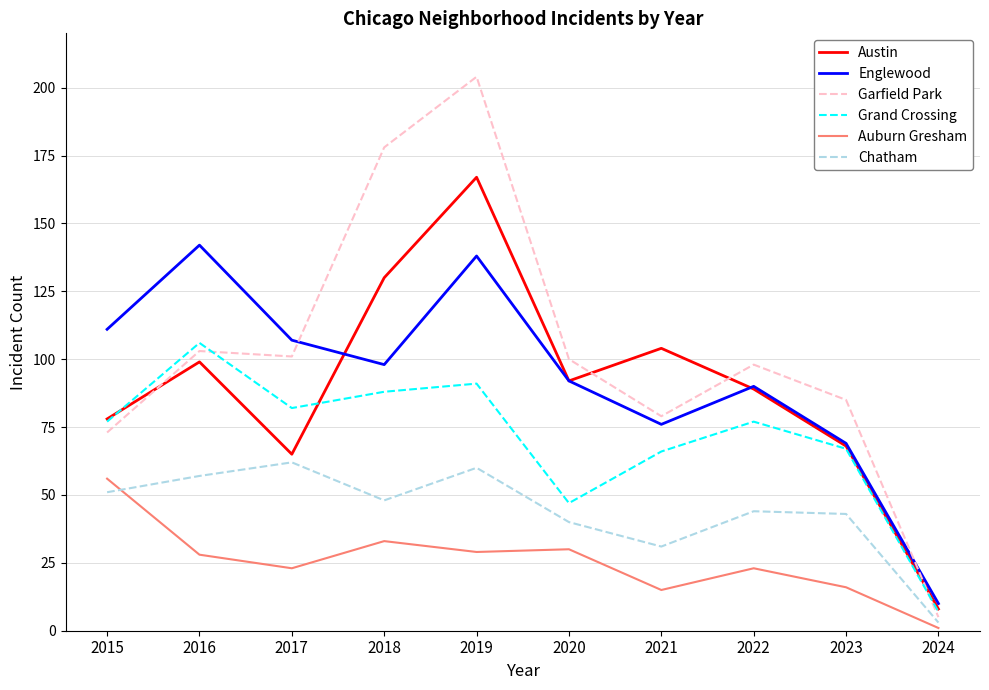

Reading left to right, transcribe all the data shown in this chart.

Austin: 2015=78	2016=99	2017=65	2018=130	2019=167	2020=92	2021=104	2022=89	2023=68	2024=8
Englewood: 2015=111	2016=142	2017=107	2018=98	2019=138	2020=92	2021=76	2022=90	2023=69	2024=10
Garfield Park: 2015=73	2016=103	2017=101	2018=178	2019=204	2020=100	2021=79	2022=98	2023=85	2024=5
Grand Crossing: 2015=77	2016=106	2017=82	2018=88	2019=91	2020=47	2021=66	2022=77	2023=67	2024=7
Auburn Gresham: 2015=56	2016=28	2017=23	2018=33	2019=29	2020=30	2021=15	2022=23	2023=16	2024=1
Chatham: 2015=51	2016=57	2017=62	2018=48	2019=60	2020=40	2021=31	2022=44	2023=43	2024=3